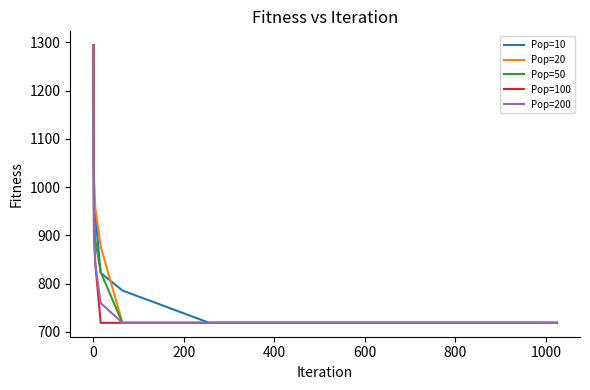

What is the greatest value displayed?

1294.3